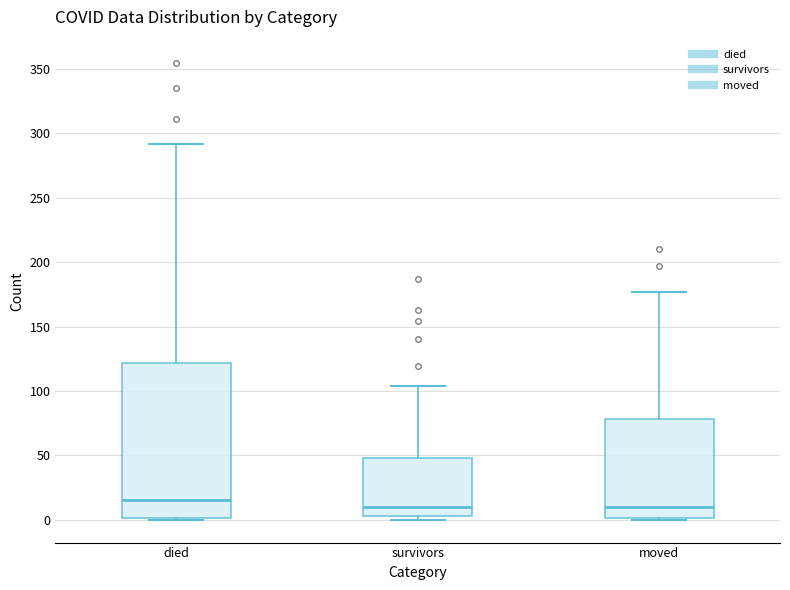

Reading left to right, transcribe this box plot: for each box, give where its median line is, the range the box spans, and where its two whiskers end, as read against the y-axis. The values are not printed on the chart, so give them approximately, as read against the axis.

died: median 15, box 0 to 120, whiskers 0 to 290
survivors: median 10, box 5 to 50, whiskers 0 to 105
moved: median 10, box 0 to 80, whiskers 0 to 175